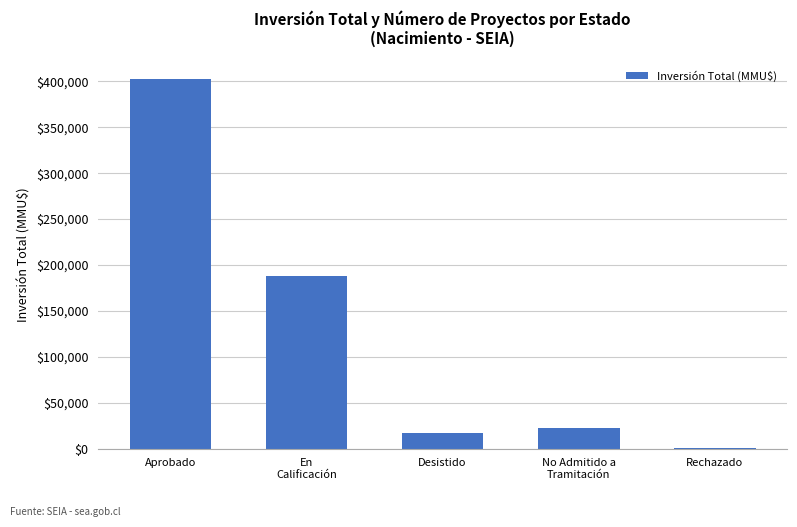

Approximately how many times larger is the value at No Admitido a
Tramitación compared to Aprobado?

0.1